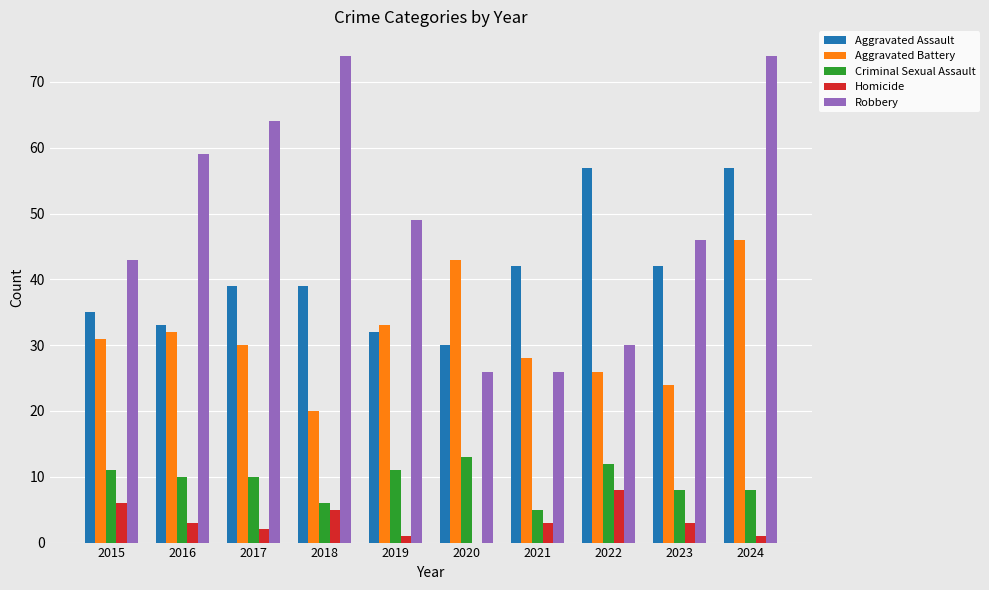

What is the sum of the Criminal Sexual Assault values at 2016 and 2022?

22